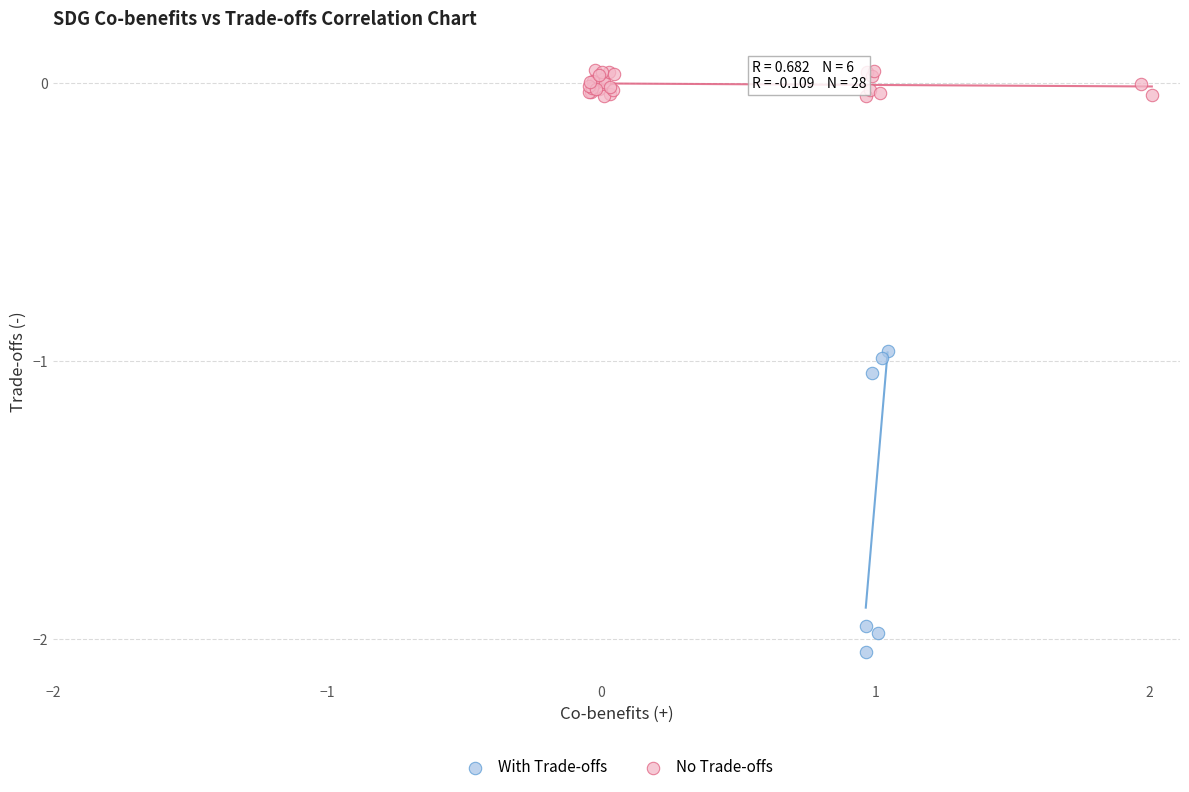

What are all the series names shown in the legend?

With Trade-offs, No Trade-offs